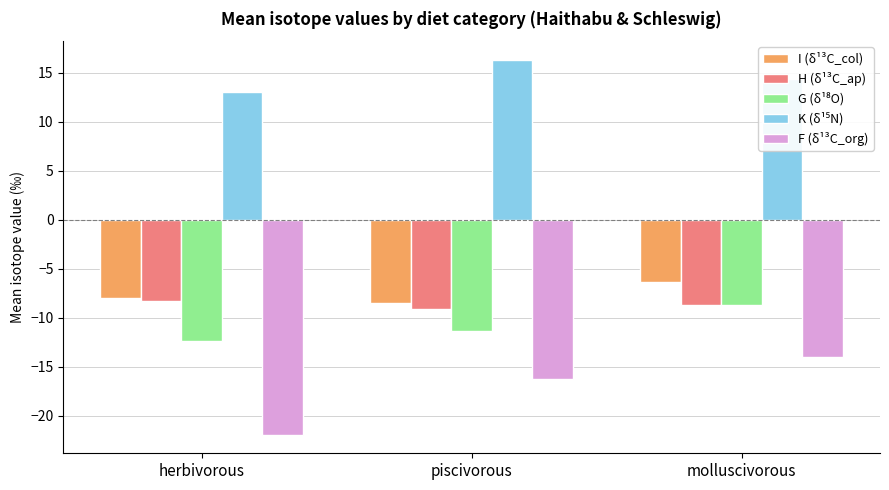

What is the difference between the H (δ¹³C_ap) values at piscivorous and herbivorous?

0.9